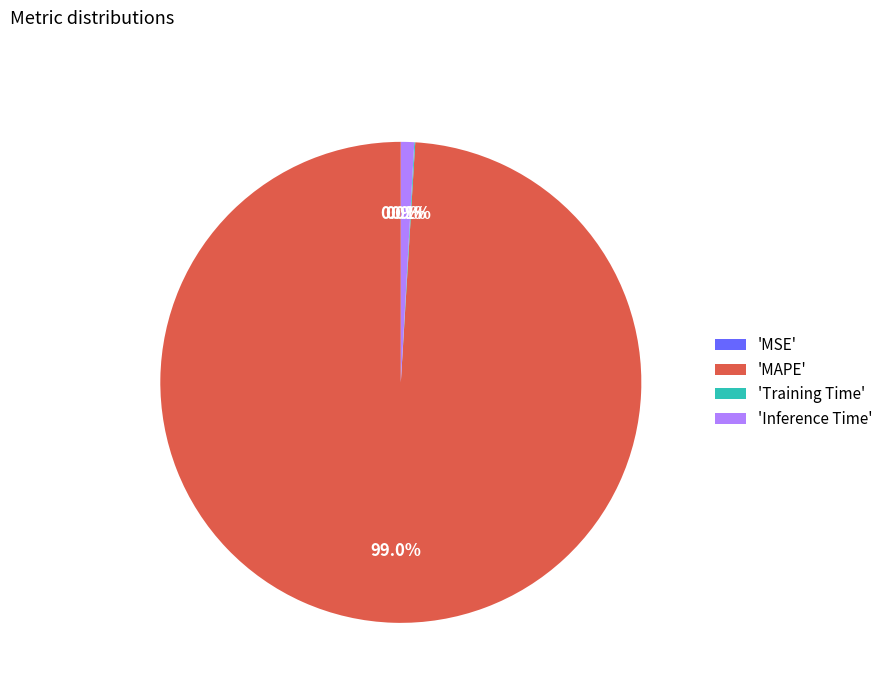

Which category has the biggest portion of the pie?

'MAPE'